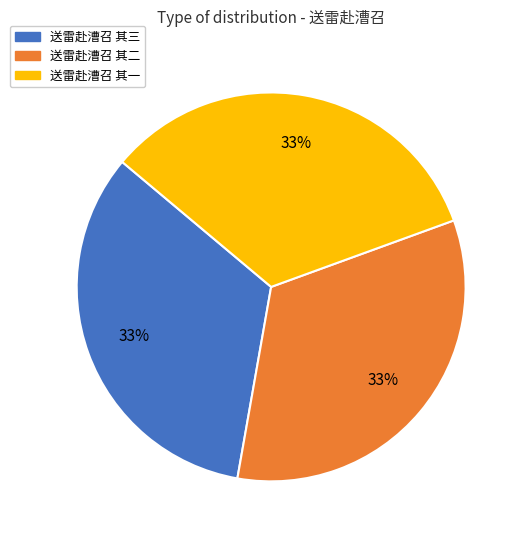

True or false: 送雷赴漕召 其三 accounts for 21% of the total.

False